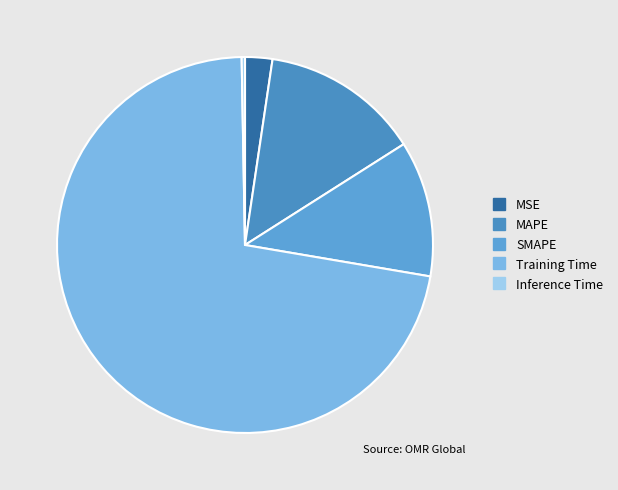

Do MSE and Training Time together represent more than half of the pie?

Yes